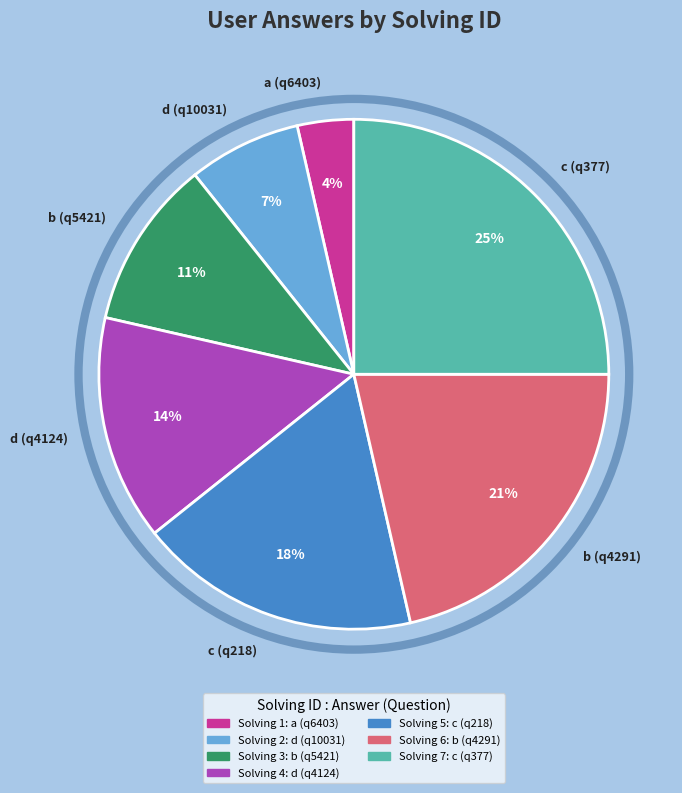

Which slice is the smallest?

a (q6403)